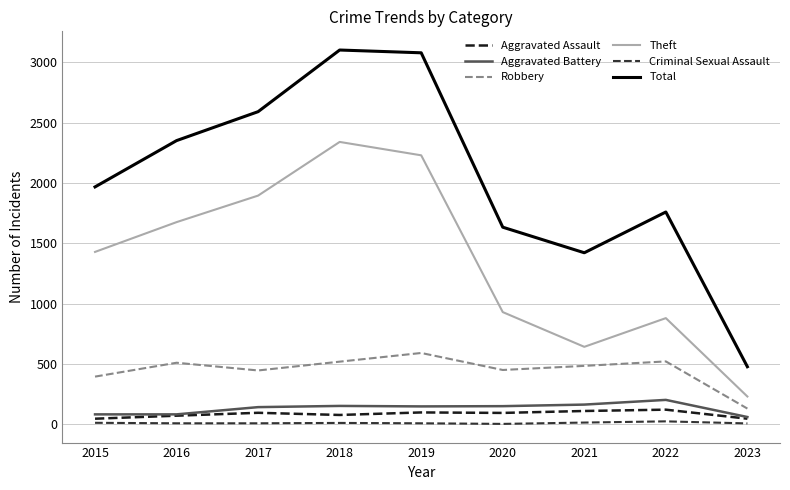

Which category has the highest value in the Theft series?

2018